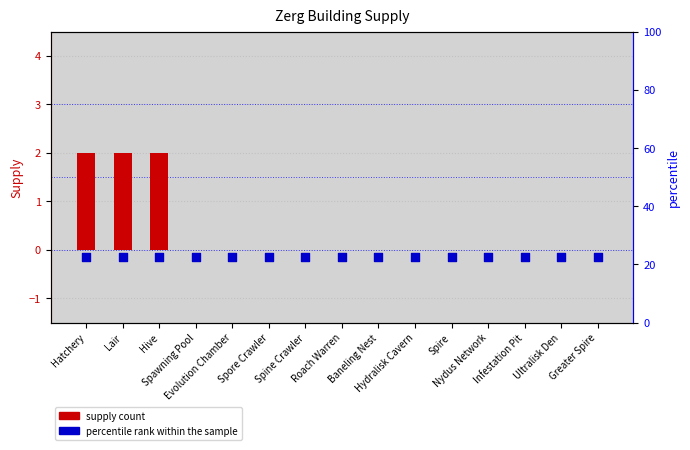

Which series contains the highest Y value?

supply count